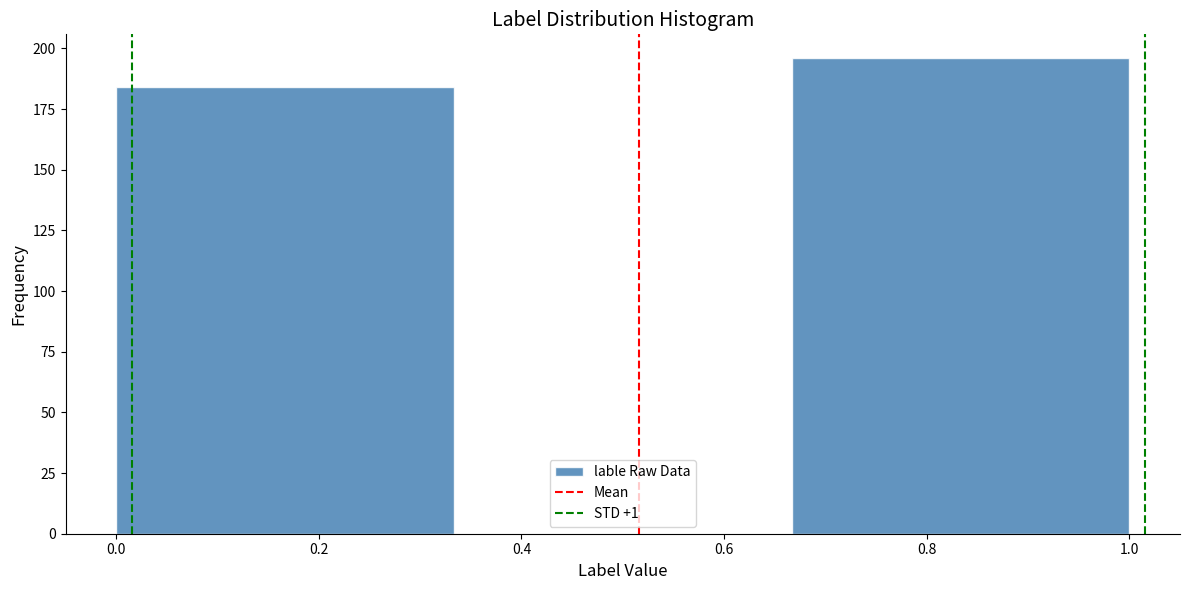

What is the height of the bar covering 0.00 to 0.34 on the x-axis? Neither the bar edges nor the heights are printed on the chart, so give them approximately, as read against the axes.

185